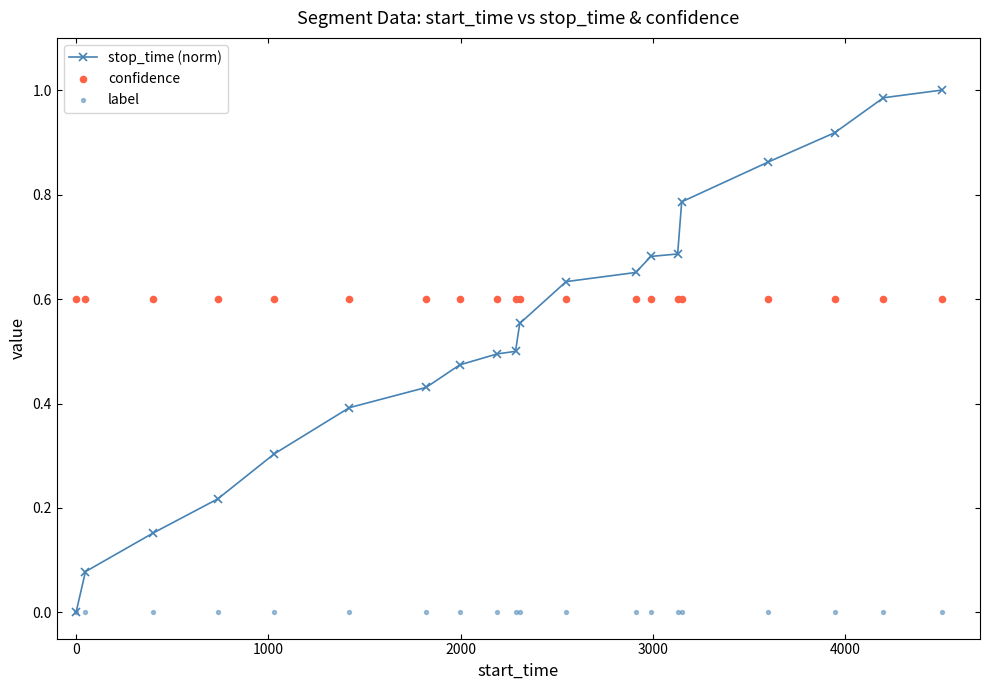

What are all the series names shown in the legend?

stop_time (norm), confidence, label